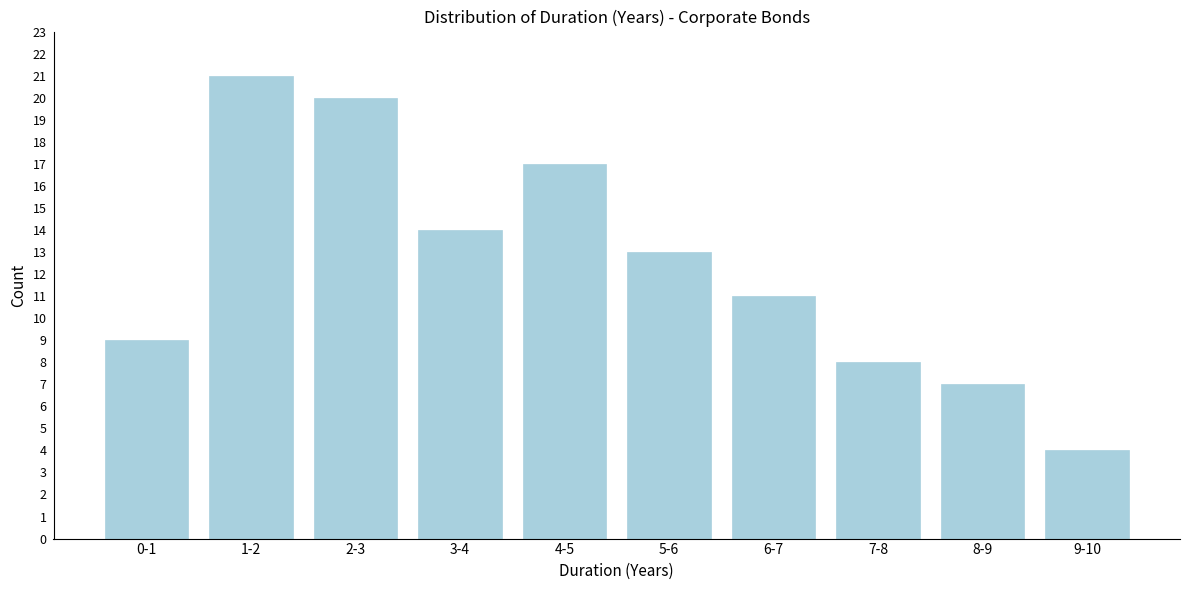

Reading left to right, what are all the values shown in this chart?

0-1=9	1-2=21	2-3=20	3-4=14	4-5=17	5-6=13	6-7=11	7-8=8	8-9=7	9-10=4